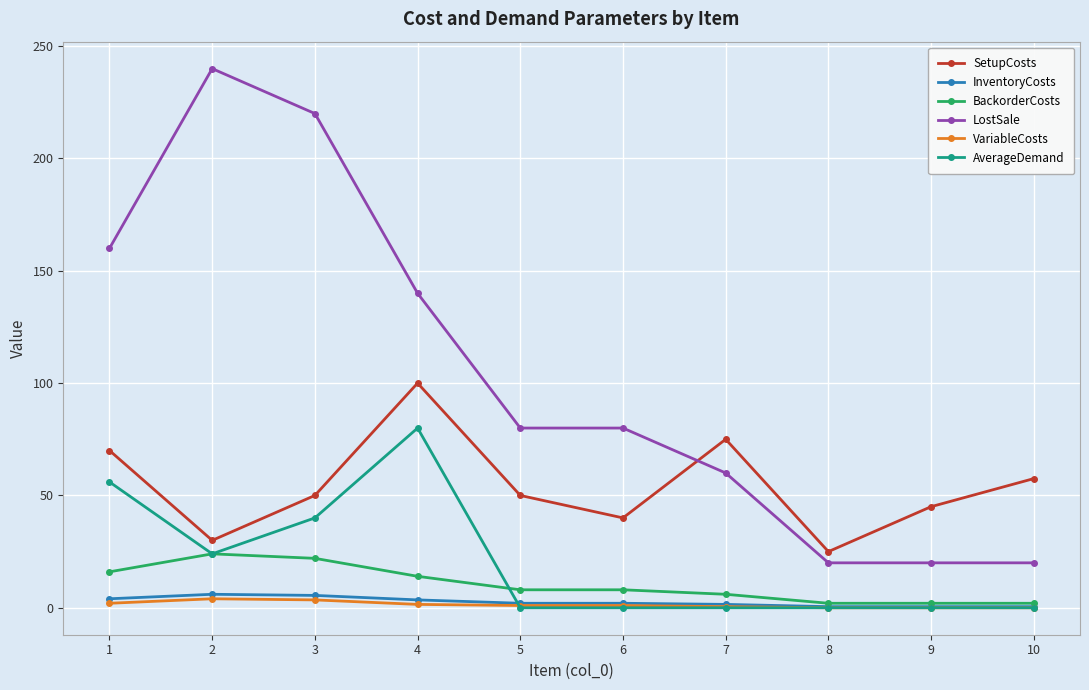

Count the number of categories in the chart.

10